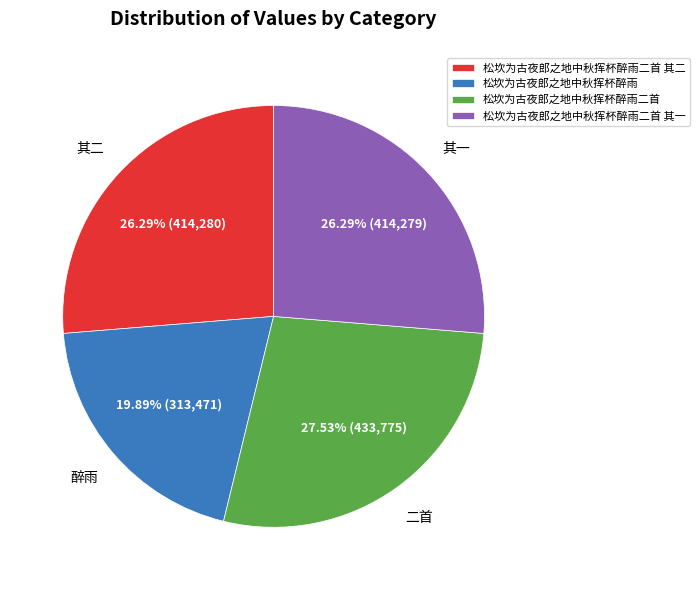

To the nearest percent, what is the combined percentage of 松坎为古夜郎之地中秋挥杯醉雨二首 and 松坎为古夜郎之地中秋挥杯醉雨二首 其一?

54%